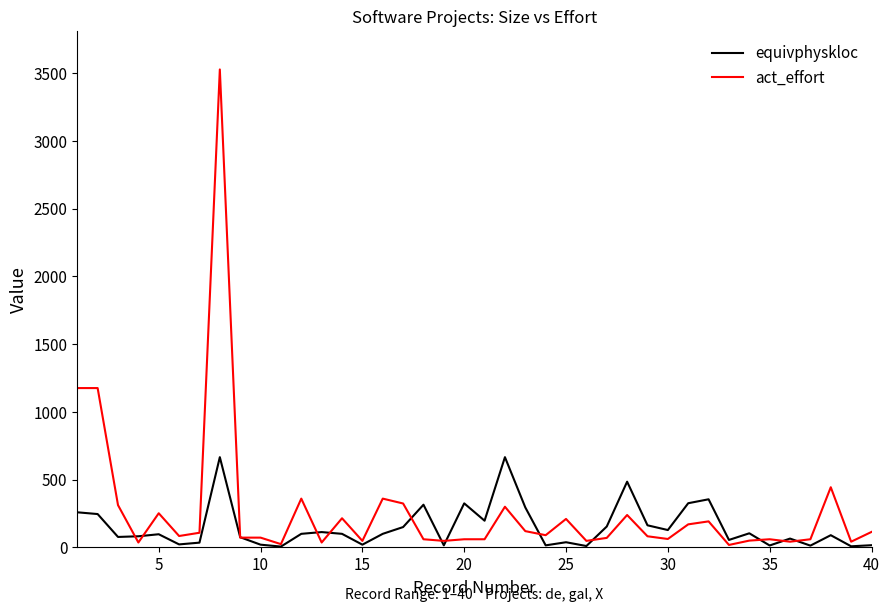

List the series in order of their peak value, highest first.

act_effort, equivphyskloc